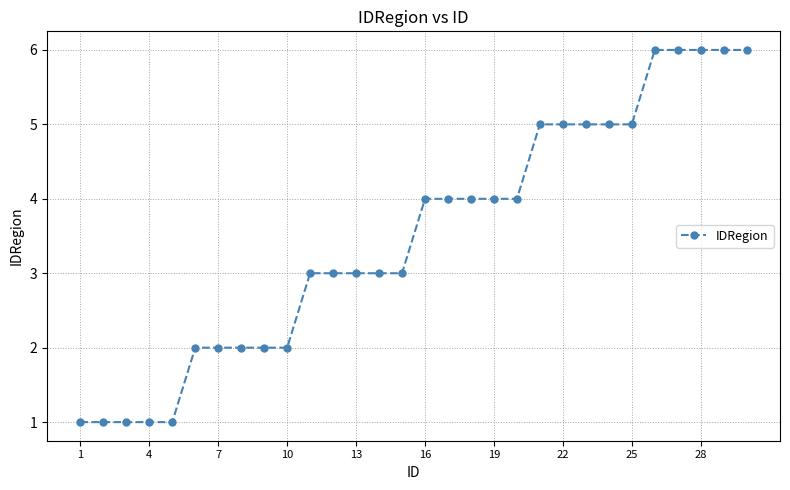

What is the sum of all values?

105